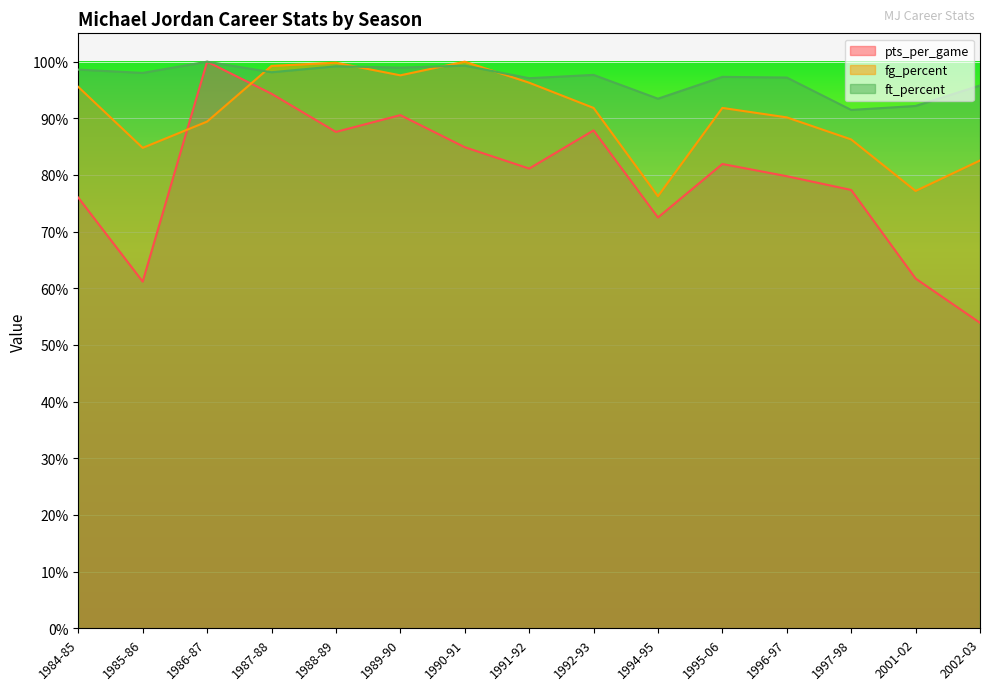

Reading left to right, what are all the values shown in this chart?

pts_per_game: 0.8	0.6	1.0	0.9	0.9	0.9	0.8	0.8	0.9	0.7	0.8	0.8	0.8	0.6	0.5
fg_percent: 1.0	0.8	0.9	1.0	1.0	1.0	1.0	1.0	0.9	0.8	0.9	0.9	0.9	0.8	0.8
ft_percent: 1.0	1.0	1.0	1.0	1.0	1.0	1.0	1.0	1.0	0.9	1.0	1.0	0.9	0.9	1.0